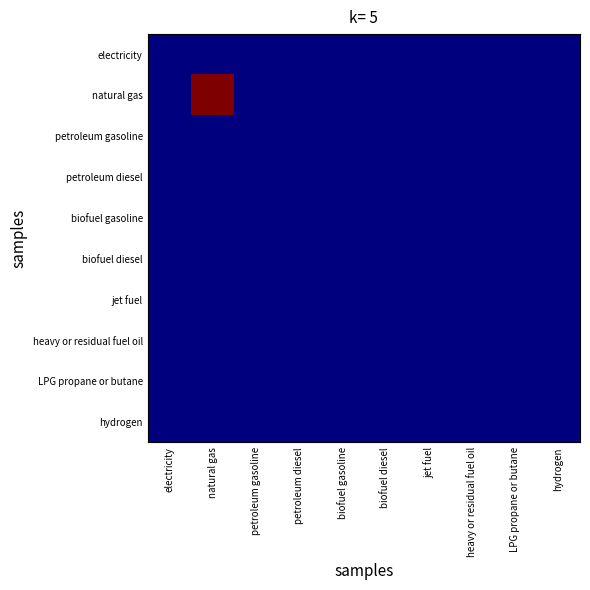

Reading right to left, list all the values displayed in this chart.

electricity: hydrogen=0	LPG propane or butane=0	heavy or residual fuel oil=0	jet fuel=0	biofuel diesel=0	biofuel gasoline=0	petroleum diesel=0	petroleum gasoline=0	natural gas=0	electricity=0
natural gas: hydrogen=0	LPG propane or butane=0	heavy or residual fuel oil=0	jet fuel=0	biofuel diesel=0	biofuel gasoline=0	petroleum diesel=0	petroleum gasoline=0	natural gas=35	electricity=0
petroleum gasoline: hydrogen=0	LPG propane or butane=0	heavy or residual fuel oil=0	jet fuel=0	biofuel diesel=0	biofuel gasoline=0	petroleum diesel=0	petroleum gasoline=0	natural gas=0	electricity=0
petroleum diesel: hydrogen=0	LPG propane or butane=0	heavy or residual fuel oil=0	jet fuel=0	biofuel diesel=0	biofuel gasoline=0	petroleum diesel=0	petroleum gasoline=0	natural gas=0	electricity=0
biofuel gasoline: hydrogen=0	LPG propane or butane=0	heavy or residual fuel oil=0	jet fuel=0	biofuel diesel=0	biofuel gasoline=0	petroleum diesel=0	petroleum gasoline=0	natural gas=0	electricity=0
biofuel diesel: hydrogen=0	LPG propane or butane=0	heavy or residual fuel oil=0	jet fuel=0	biofuel diesel=0	biofuel gasoline=0	petroleum diesel=0	petroleum gasoline=0	natural gas=0	electricity=0
jet fuel: hydrogen=0	LPG propane or butane=0	heavy or residual fuel oil=0	jet fuel=0	biofuel diesel=0	biofuel gasoline=0	petroleum diesel=0	petroleum gasoline=0	natural gas=0	electricity=0
heavy or residual fuel oil: hydrogen=0	LPG propane or butane=0	heavy or residual fuel oil=0	jet fuel=0	biofuel diesel=0	biofuel gasoline=0	petroleum diesel=0	petroleum gasoline=0	natural gas=0	electricity=0
LPG propane or butane: hydrogen=0	LPG propane or butane=0	heavy or residual fuel oil=0	jet fuel=0	biofuel diesel=0	biofuel gasoline=0	petroleum diesel=0	petroleum gasoline=0	natural gas=0	electricity=0
hydrogen: hydrogen=0	LPG propane or butane=0	heavy or residual fuel oil=0	jet fuel=0	biofuel diesel=0	biofuel gasoline=0	petroleum diesel=0	petroleum gasoline=0	natural gas=0	electricity=0